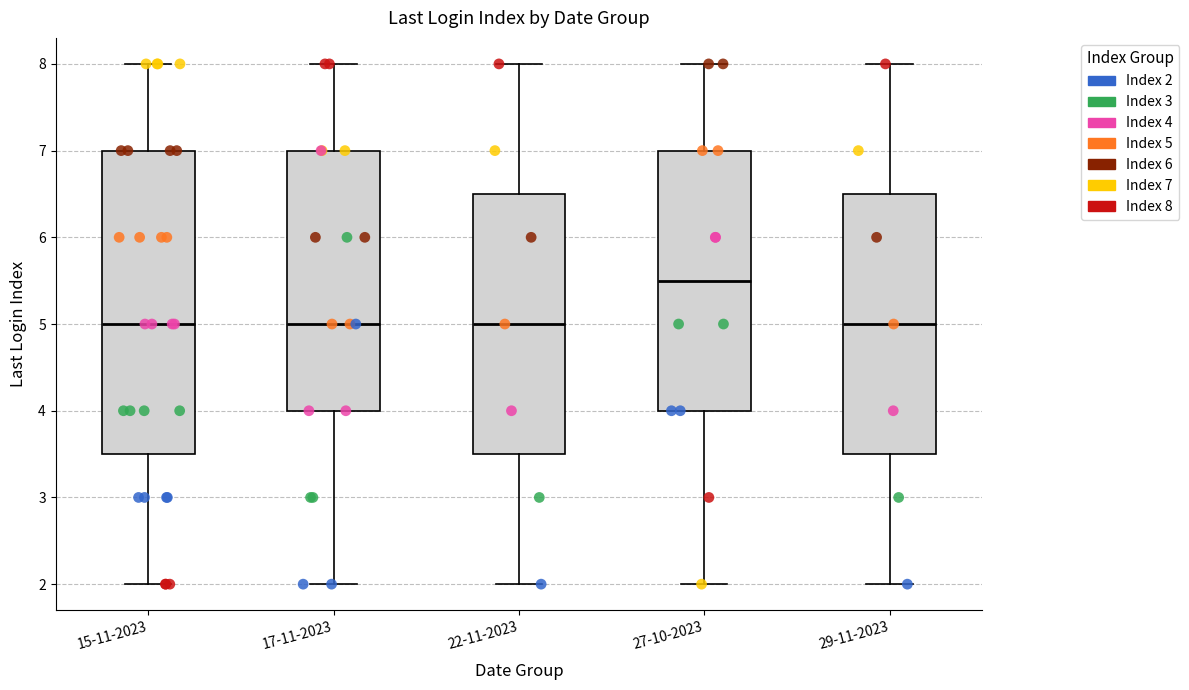

Comparing the boxes themselves (not the whiskers), which one is the tallest?

15-11-2023